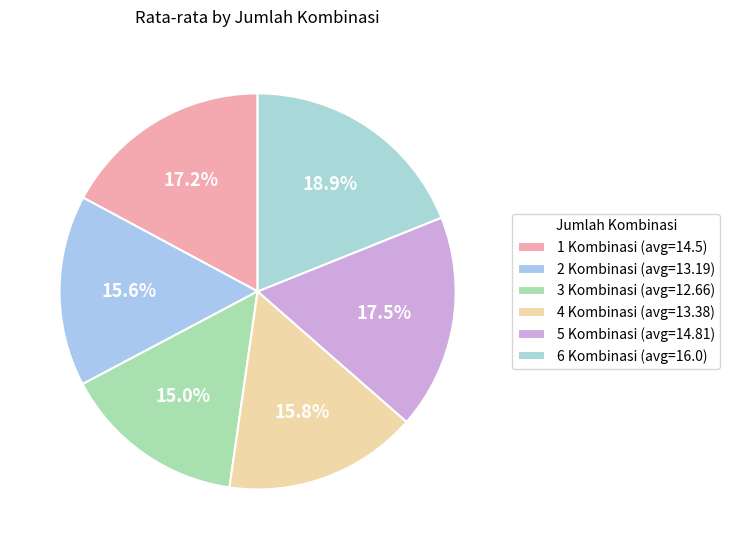

How many slices are in this pie chart?

6